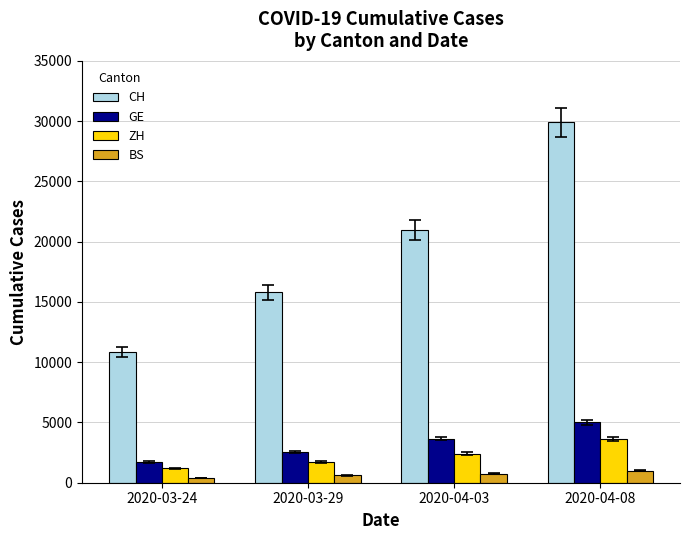

At 2020-04-03, list the series in order from smallest to largest.

BS, ZH, GE, CH